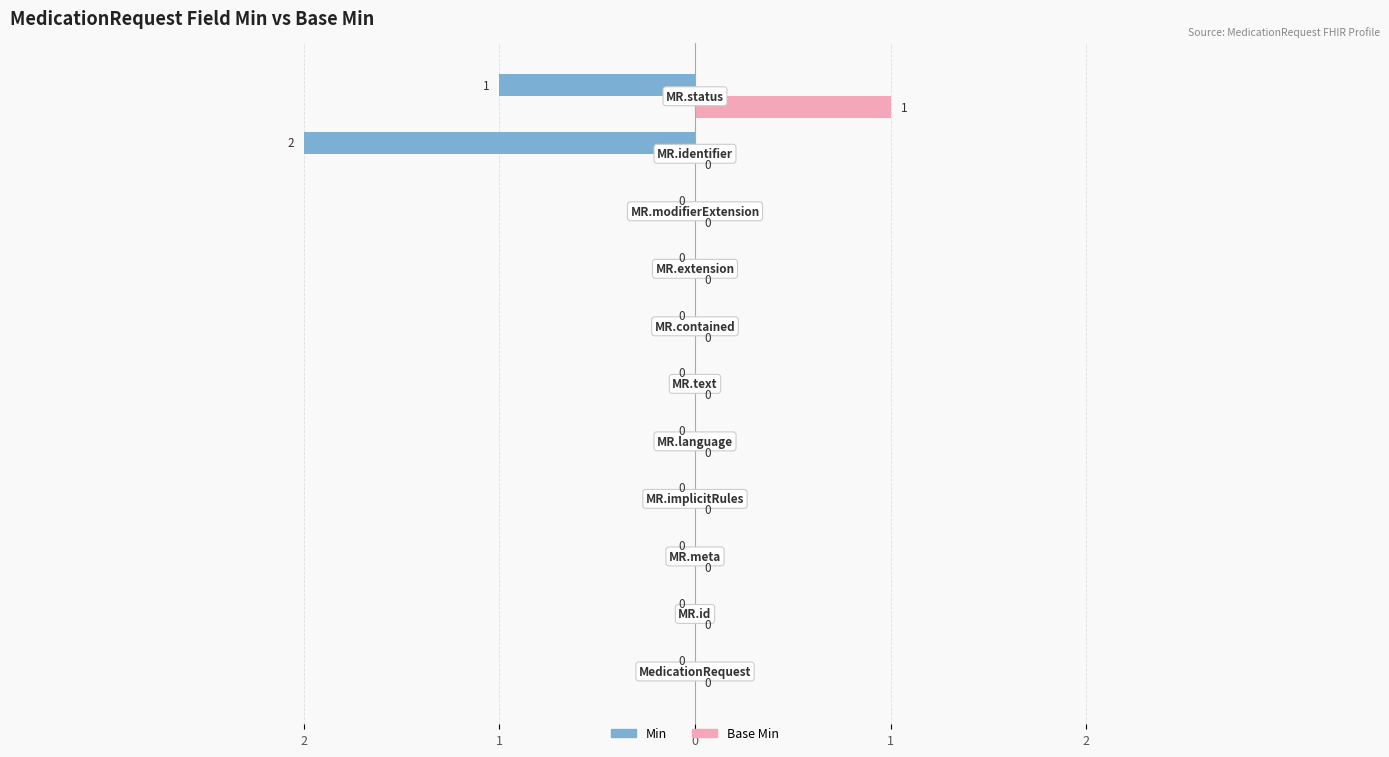

Rank the series by their maximum value, from highest to lowest.

Base Min, Min